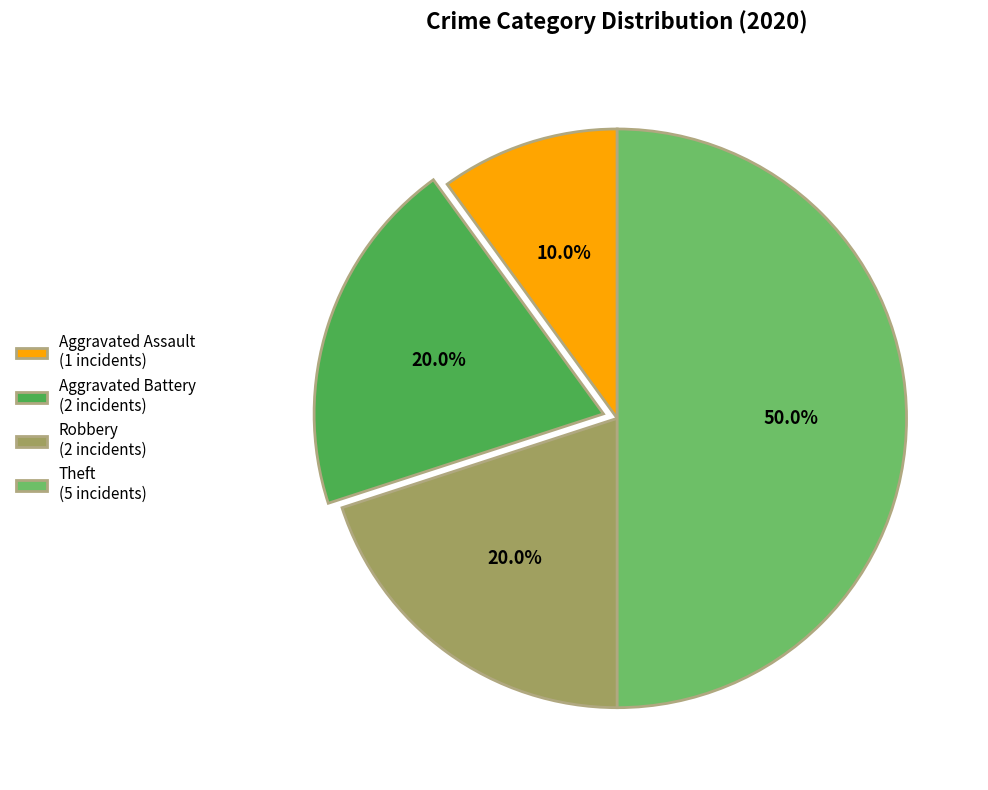

Which category has the biggest portion of the pie?

Theft